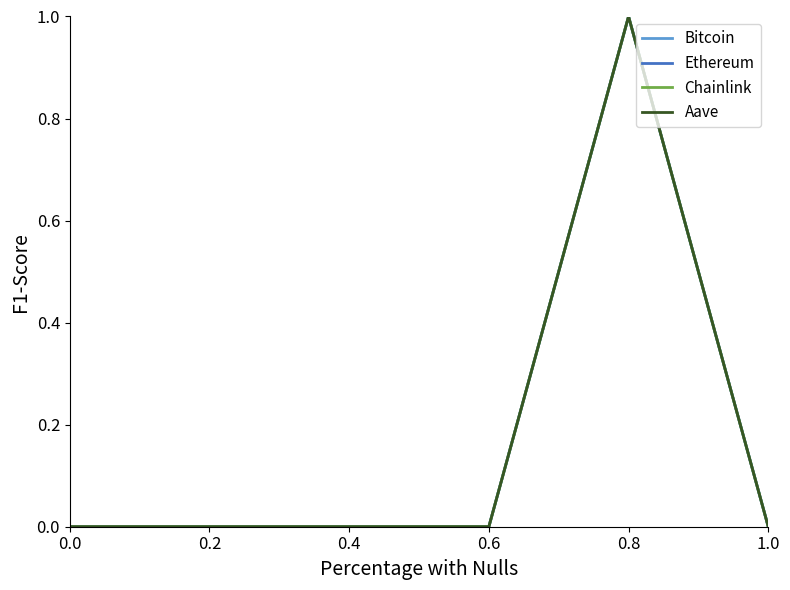

Is this an area chart (filled region under the line)?

No